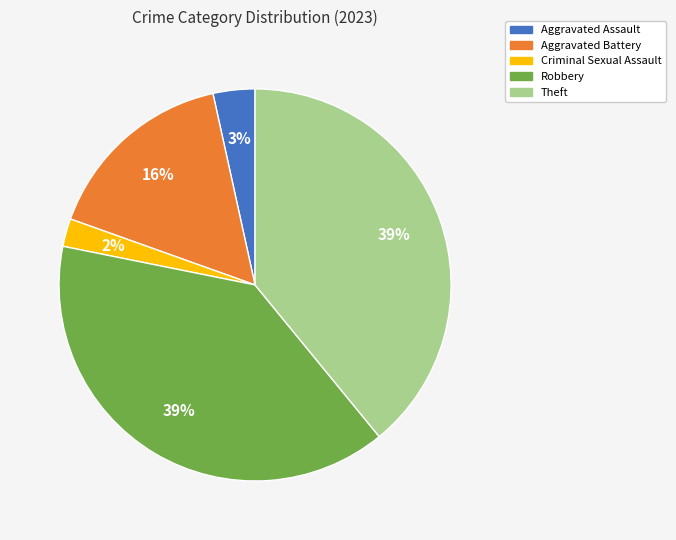

How many segments does this pie chart have?

5